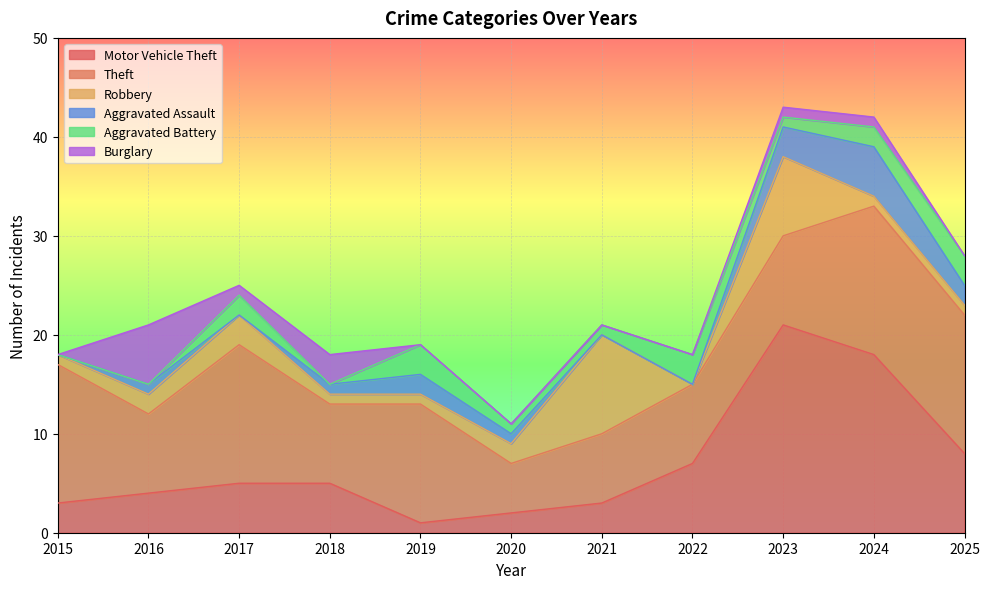

How many data points in Theft are less than 9?

5